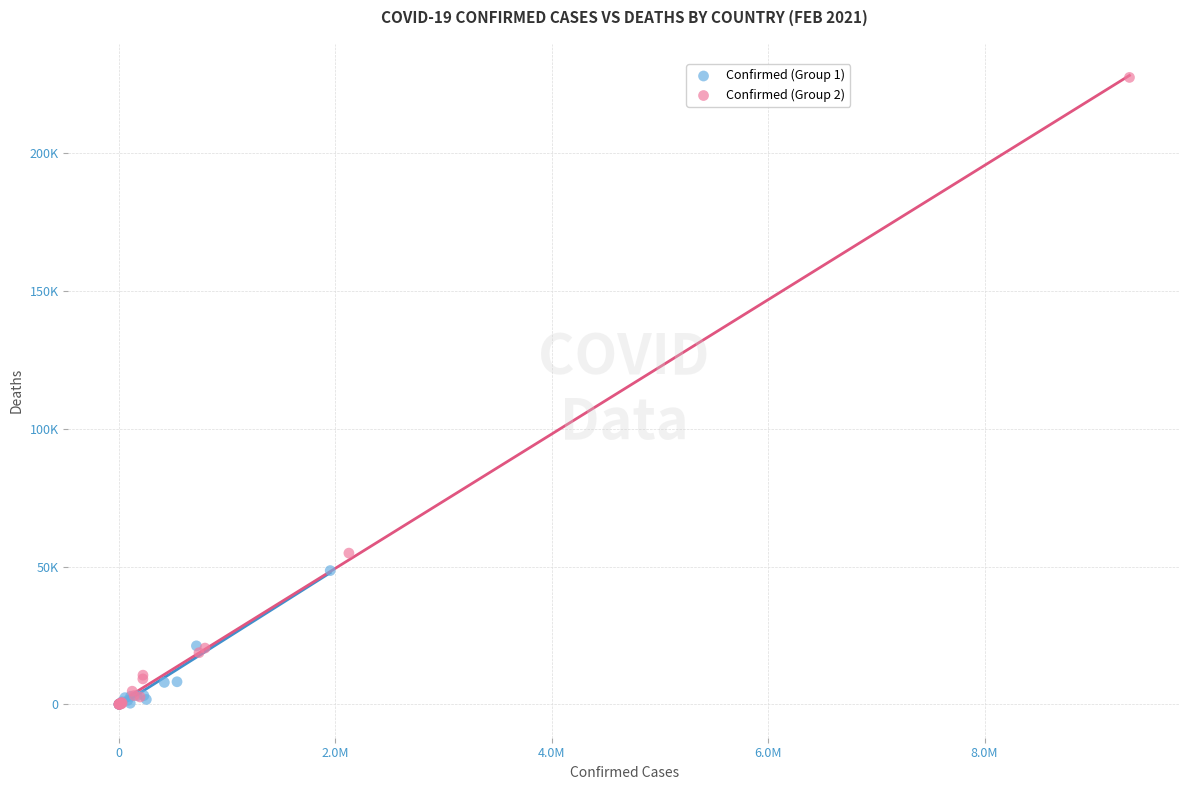

What are all the series names shown in the legend?

Confirmed (Group 1), Confirmed (Group 2)